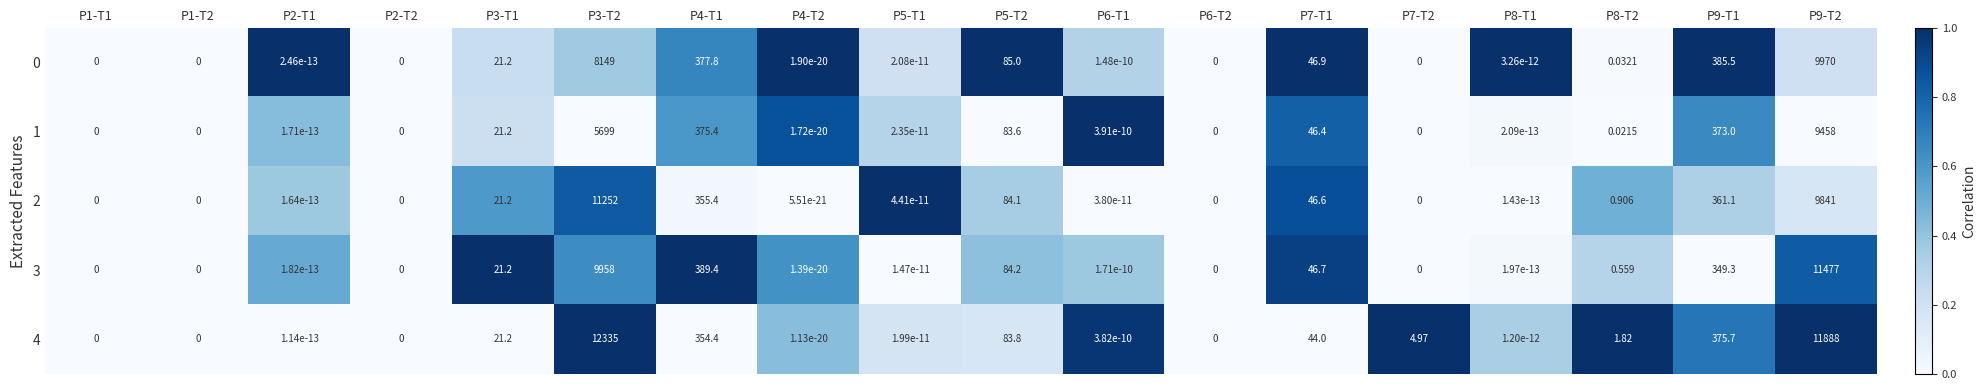

What is the difference between the highest and lowest values at P7-T1?

2.9